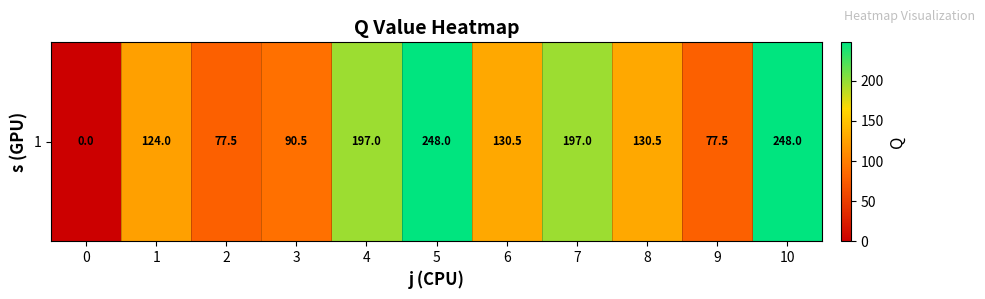

At which label is the value closest to 124?

1